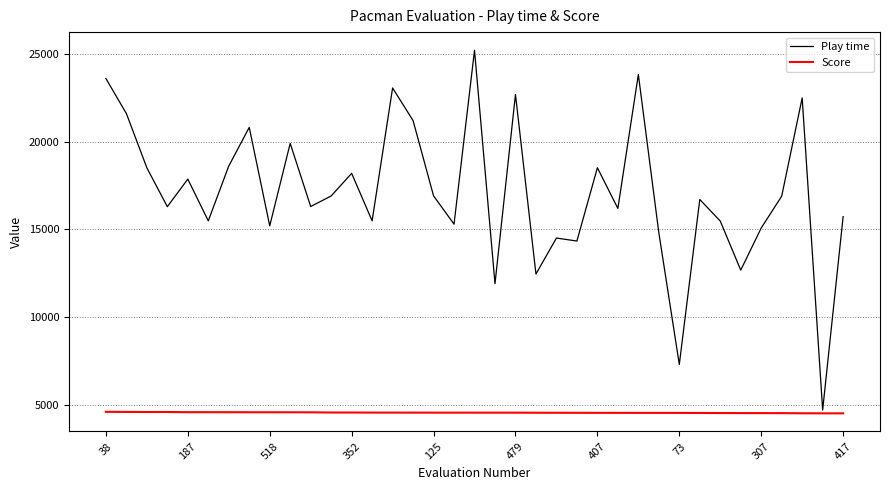

What is the lowest value of the Score series?

4509